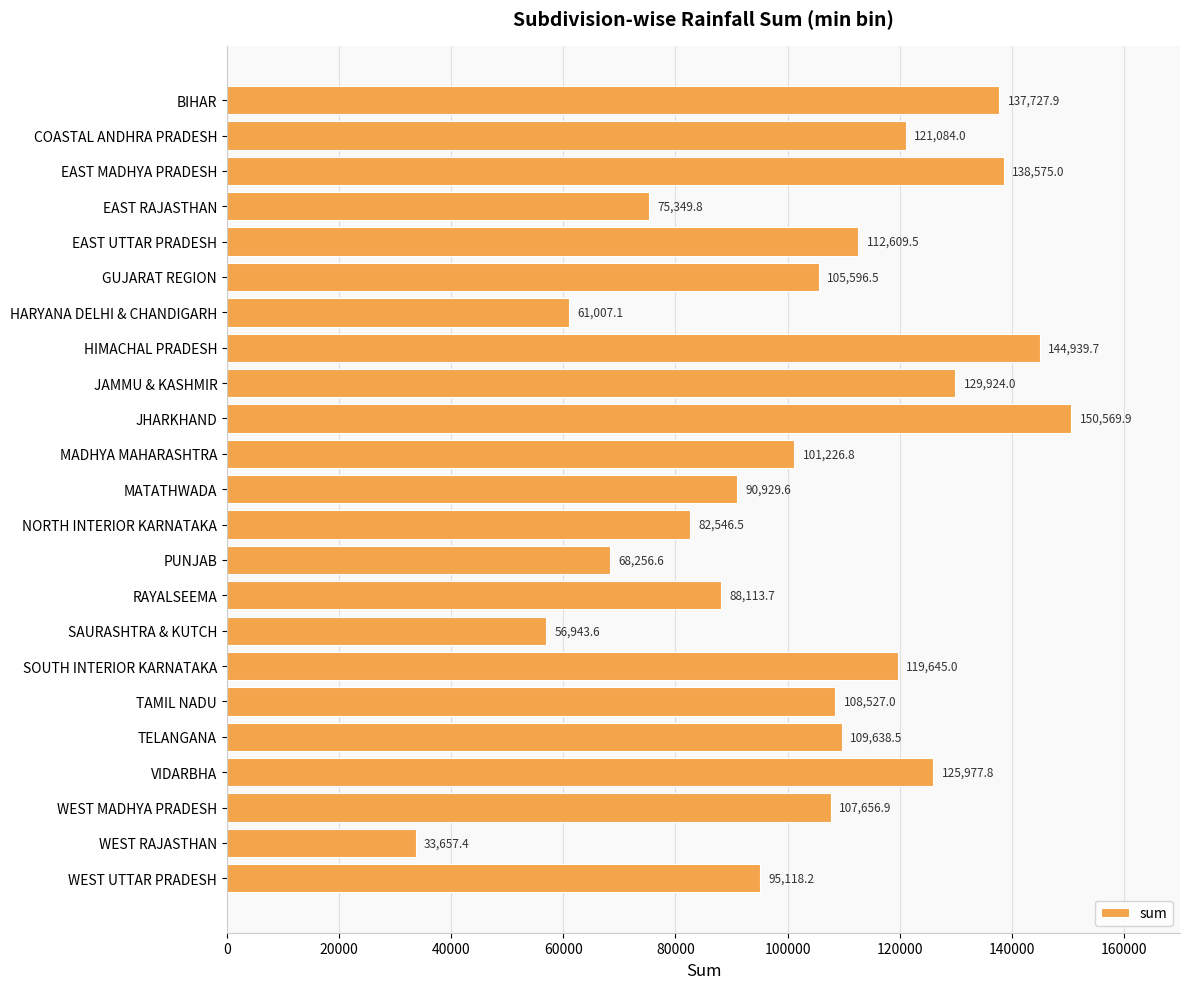

How many data points are above 107656?

12